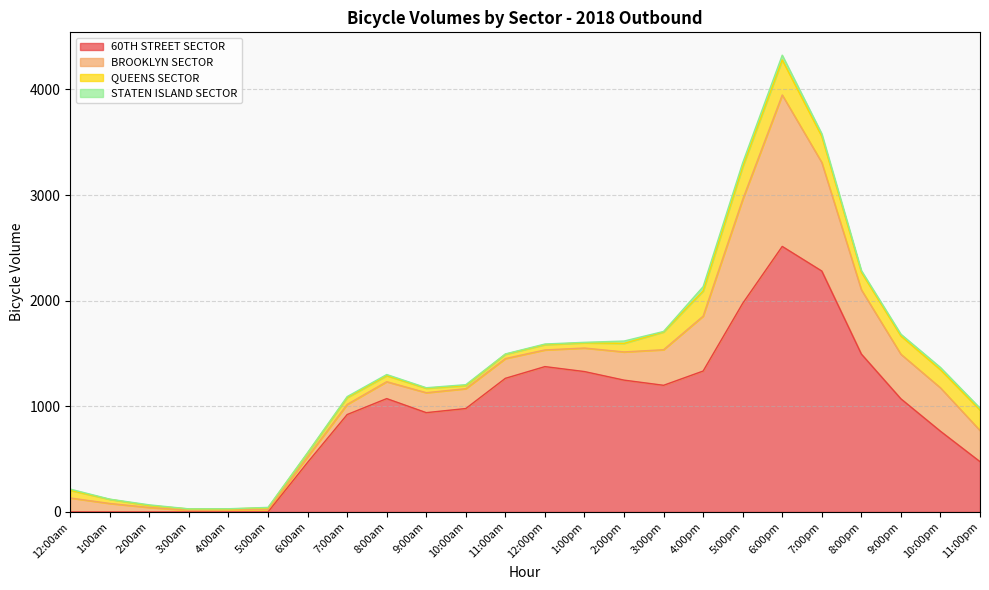

At which category does 60TH STREET SECTOR reach its first local valley?

9:00am